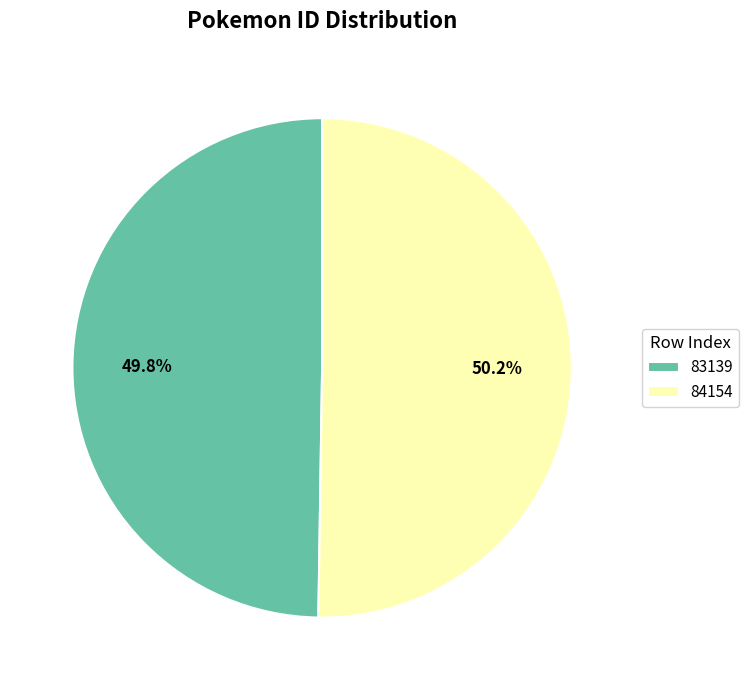

To the nearest percent, what percentage of the pie is 83139?

50%